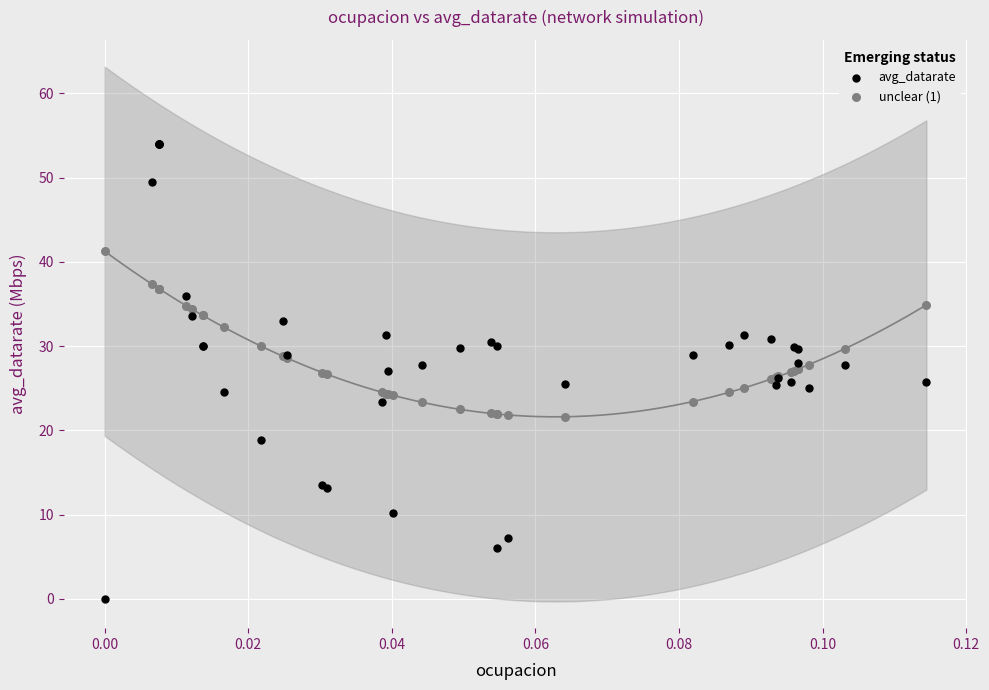

Which series contains the highest Y value?

avg_datarate